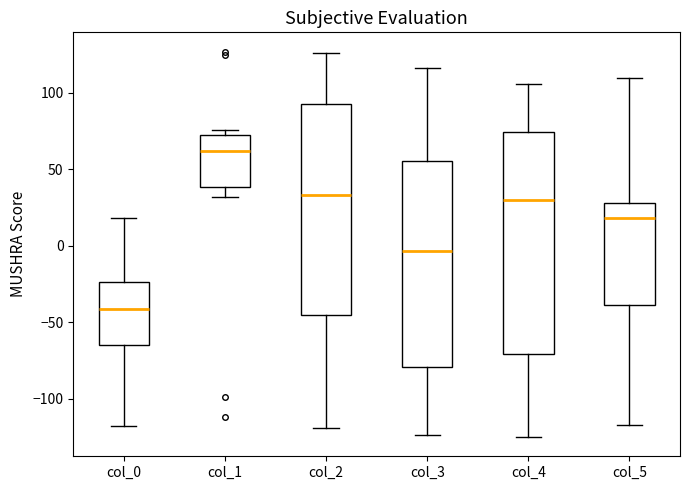

Which box has the highest median line?

col_1